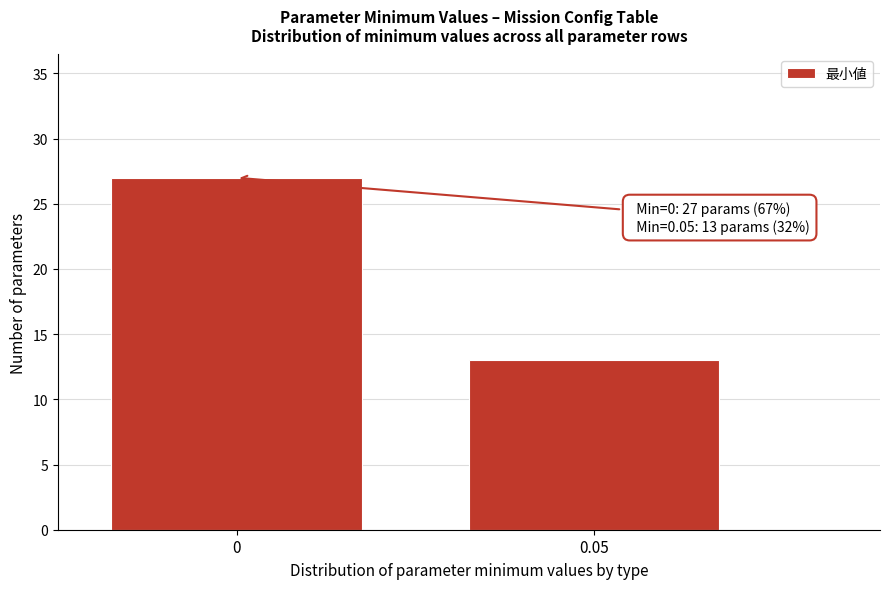

Reading left to right, extract all data points from this chart.

27	13